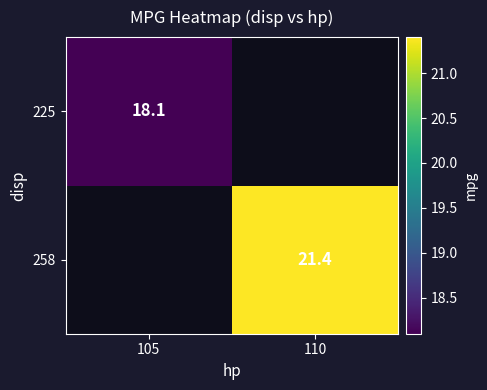

Is the value of 225 at 105 greater than the value of 258 at 110?

No